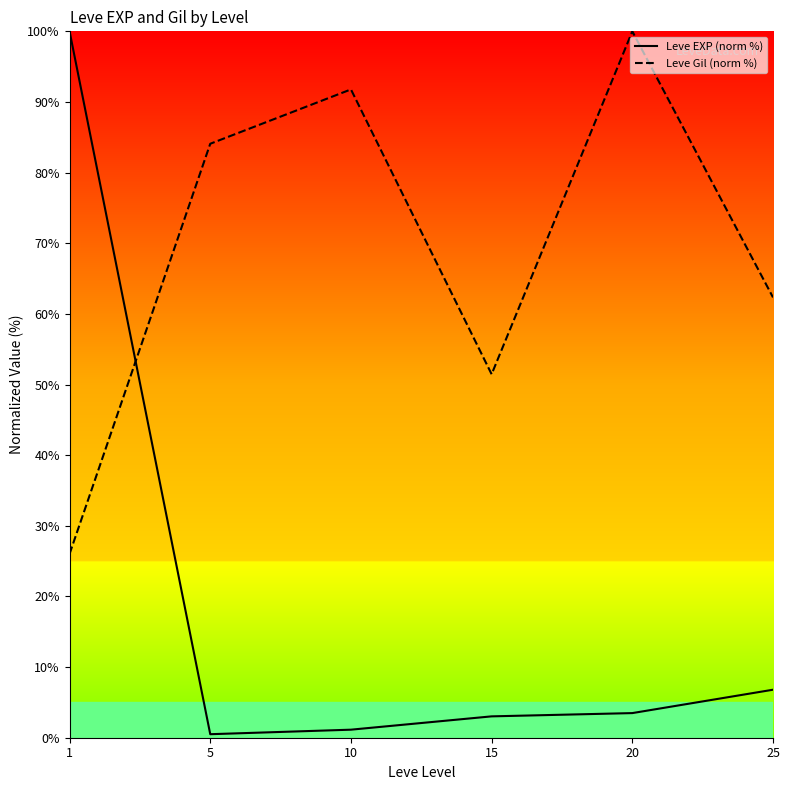

At 5, list the series in order from smallest to largest.

Leve EXP (norm %), Leve Gil (norm %)